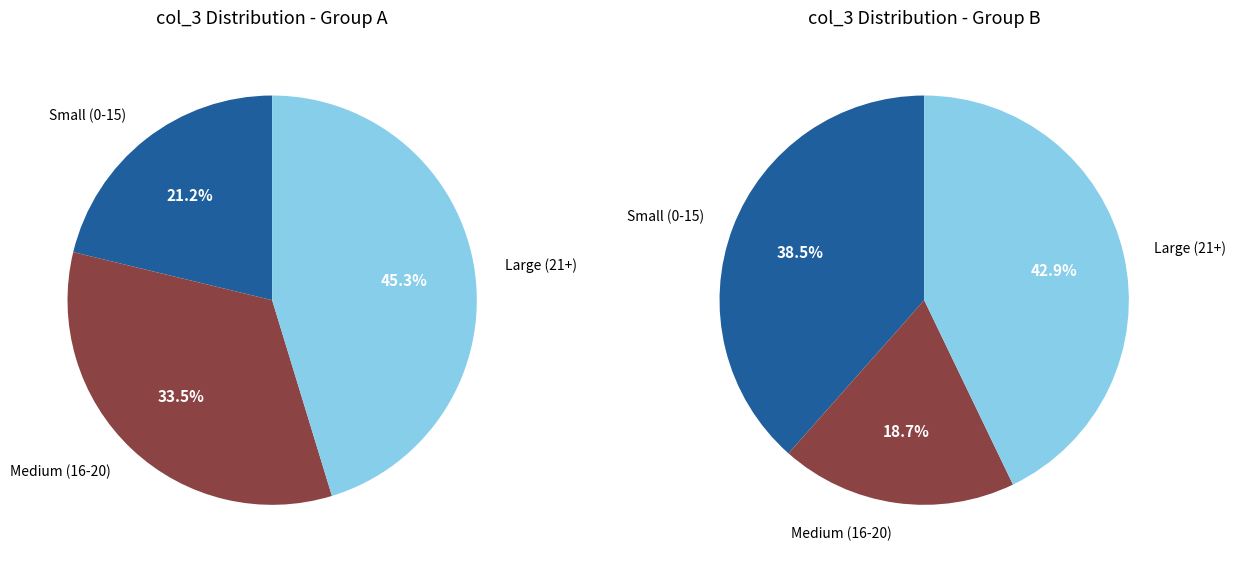

Does 17 account for over 50% of the chart?

No